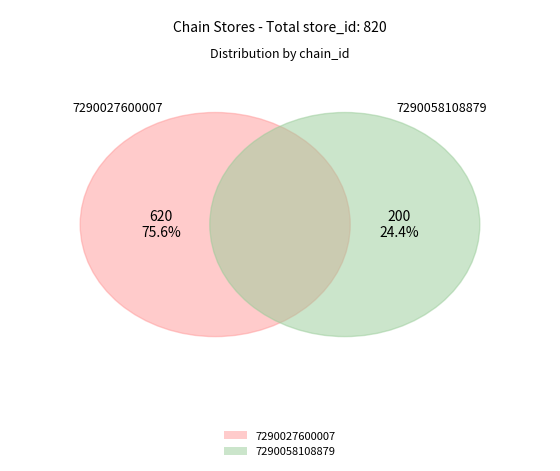

To the nearest percent, what is the difference between the largest and smallest slice percentages?

51%